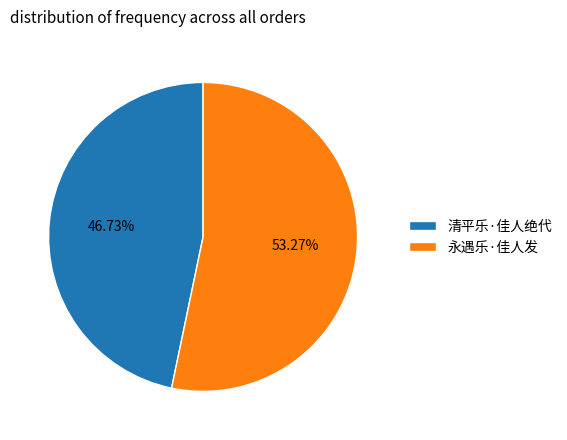

Count the number of slices in the pie.

2